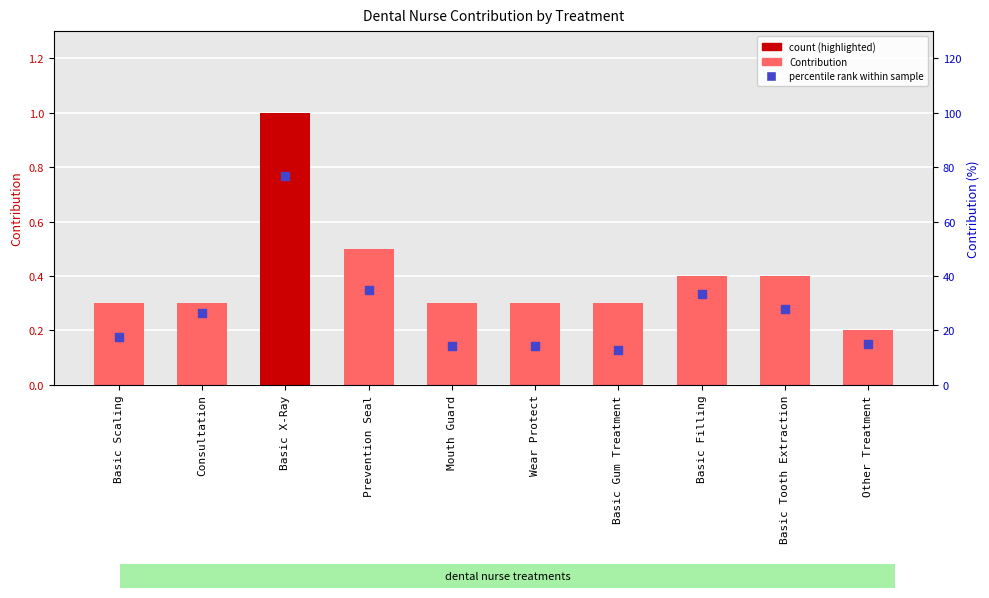

Which series contains the highest Y value?

percentile rank